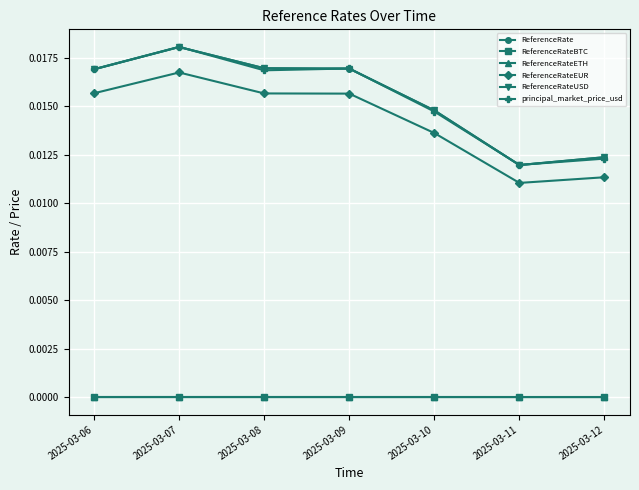

Rank the series by their maximum value, from lowest to highest.

ReferenceRateBTC, ReferenceRateETH, ReferenceRateEUR, ReferenceRate, ReferenceRateUSD, principal_market_price_usd